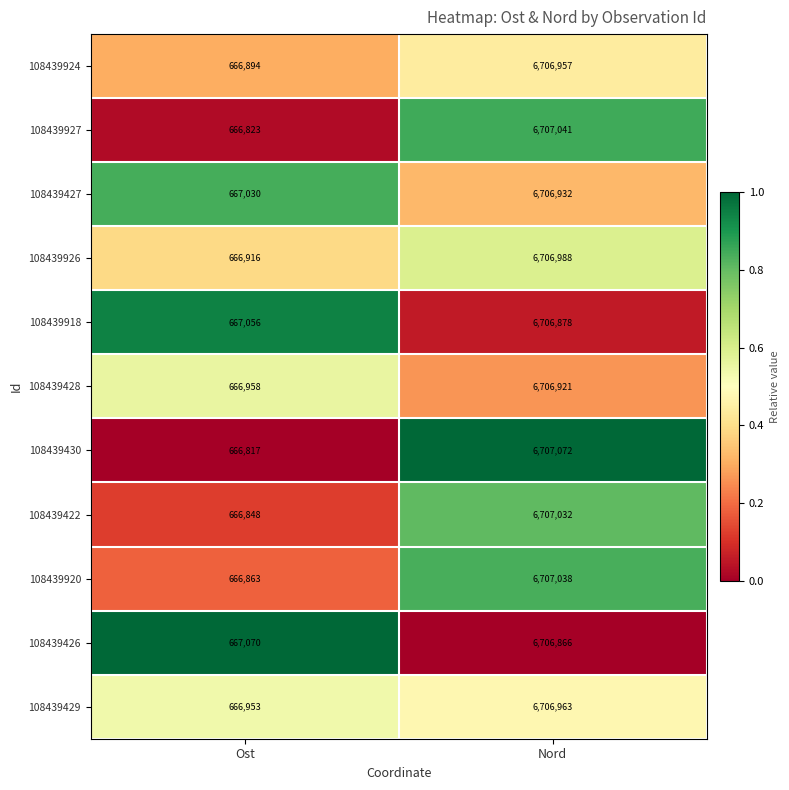

Rank the categories by 108439927 value from highest to lowest.

Nord, Ost